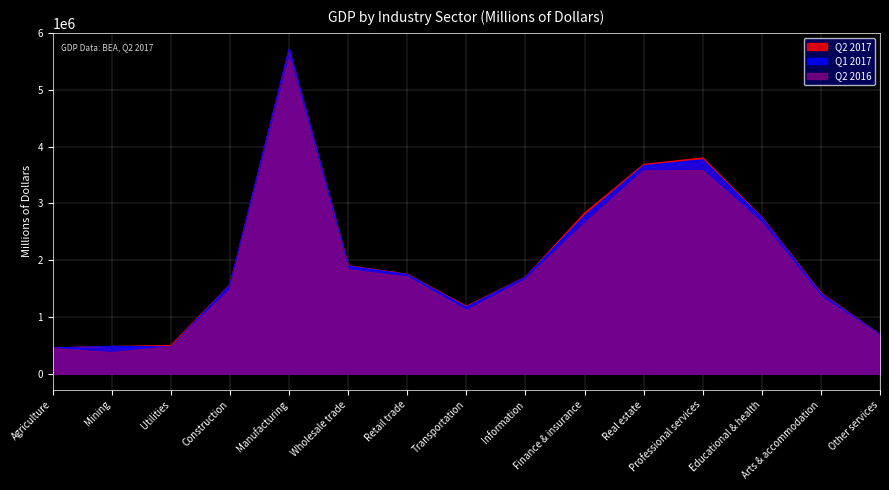

Reading left to right, list all the values displayed in this chart.

Q2 2017: 455376	479712	496130	1568713	5702372	1902342	1752373	1186974	1702800	2827131	3685156	3799460	2754758	1424471	686610
Q1 2017: 455109	482072	470963	1565891	5716816	1894863	1747890	1173203	1698166	2779320	3663587	3767610	2749482	1413217	685340
Q2 2016: 440195	371879	473224	1477292	5538600	1829866	1701824	1111304	1652719	2644629	3570150	3578090	2650439	1350136	667901